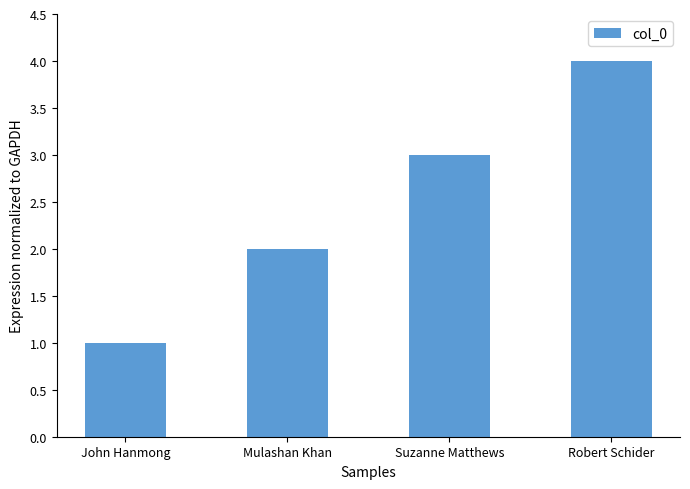

What is the label of the 1st bar from the left?

John Hanmong